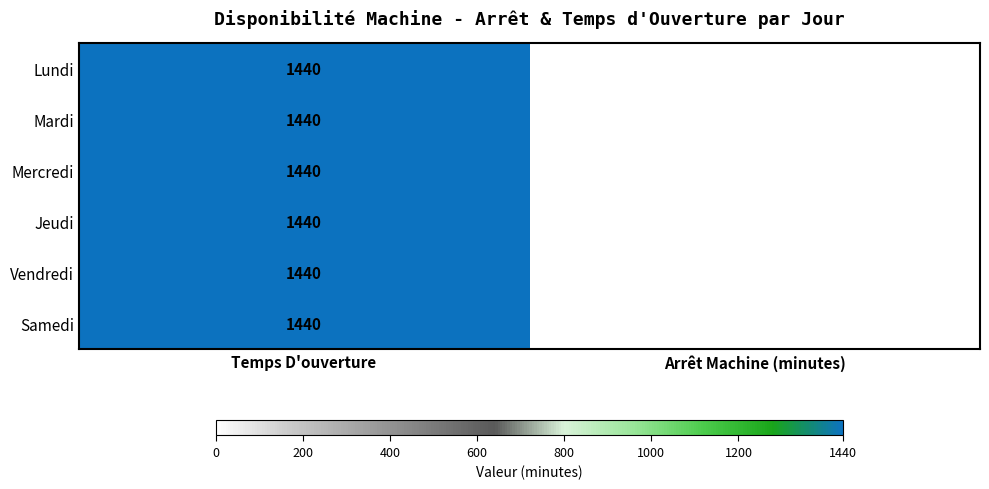

Which category has the highest value across all series?

Temps D'ouverture